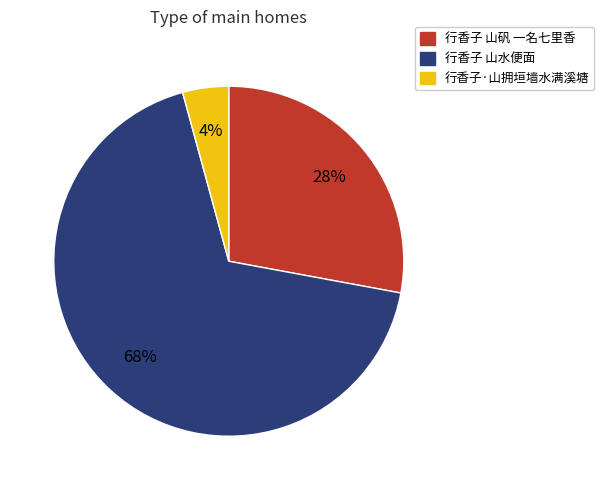

What percentage is the 行香子 山水便面 slice, to the nearest percent?

68%